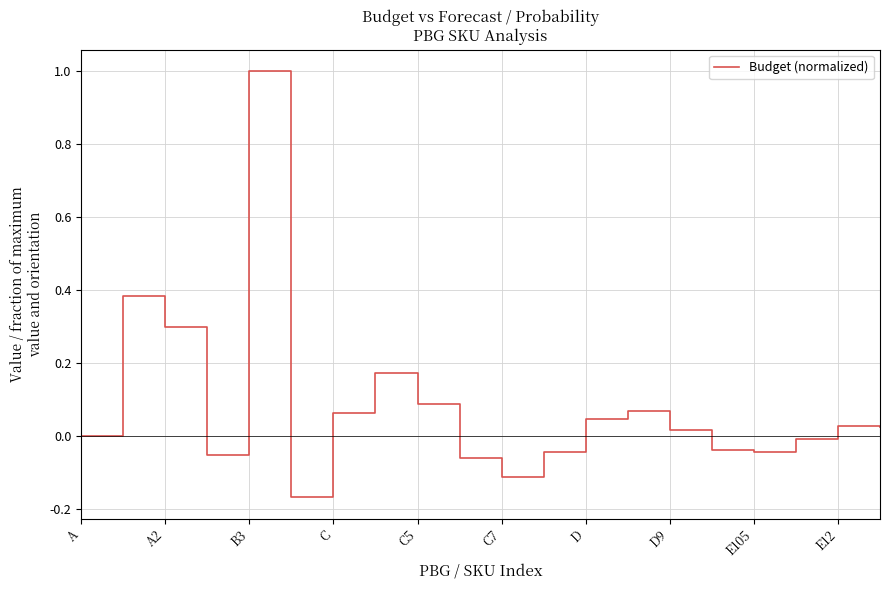

What is the greatest value displayed?

1.0